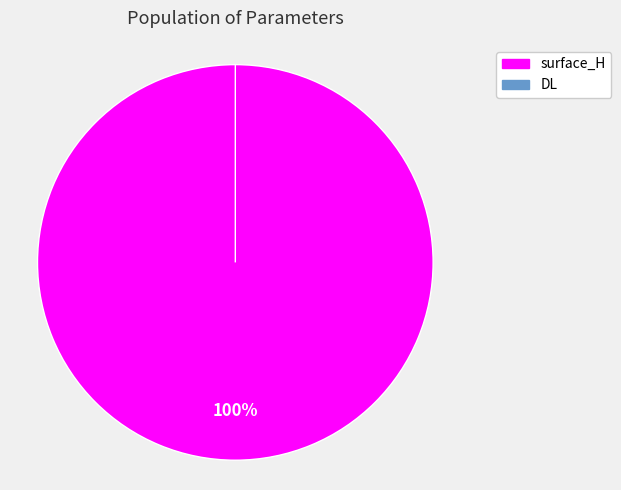

Rank the categories by value from lowest to highest.

DL, surface_H